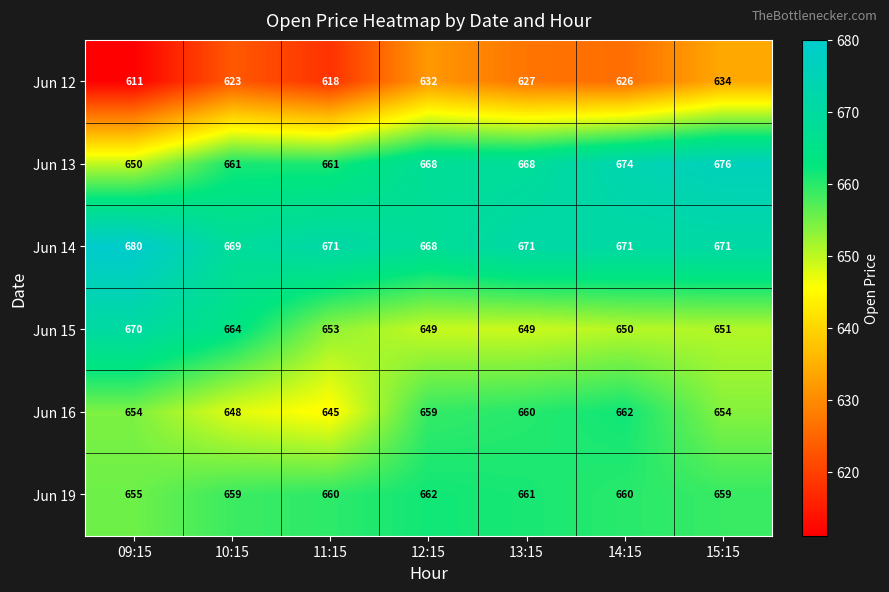

Where is Jun 15 nearest to the value 659?

10:15